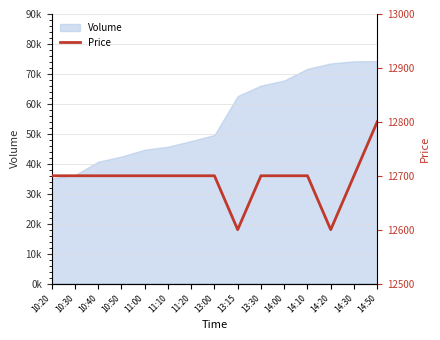

What is the difference between the maximum and second lowest values?

200